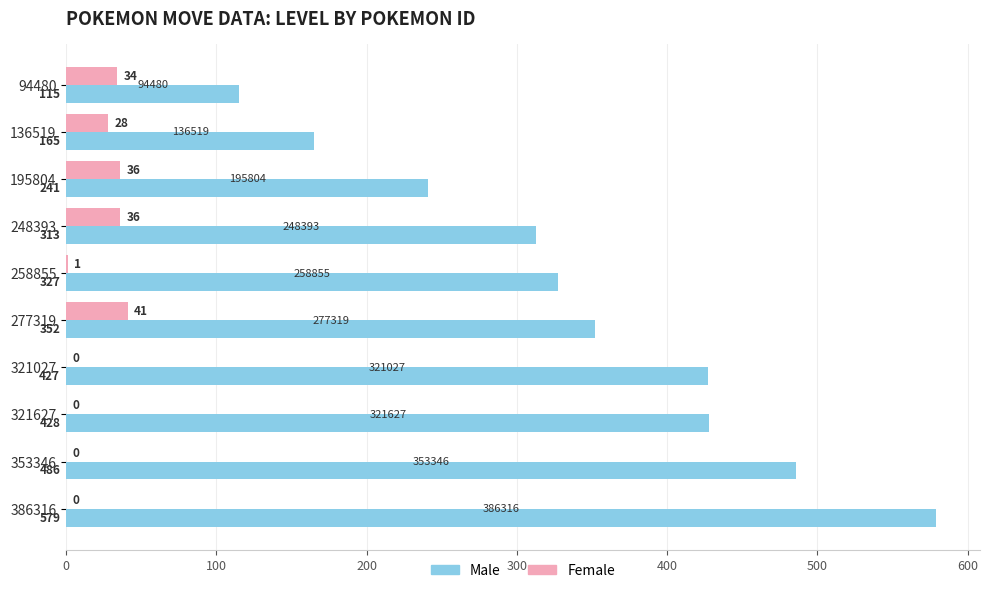

Between 136519 and 353346, which series saw the biggest shift?

Male